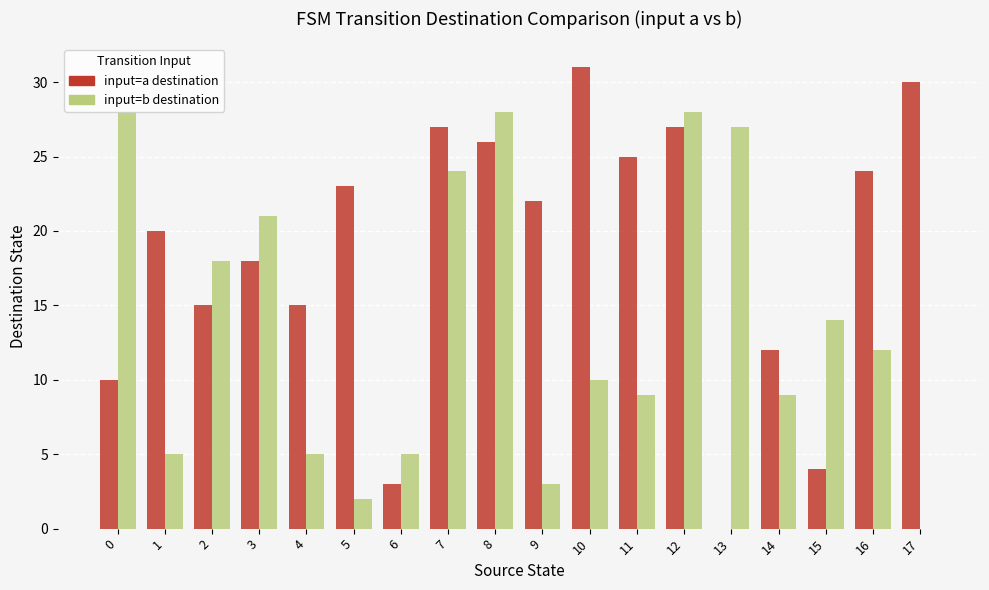

At which category does the chart reach its peak across all series?

10